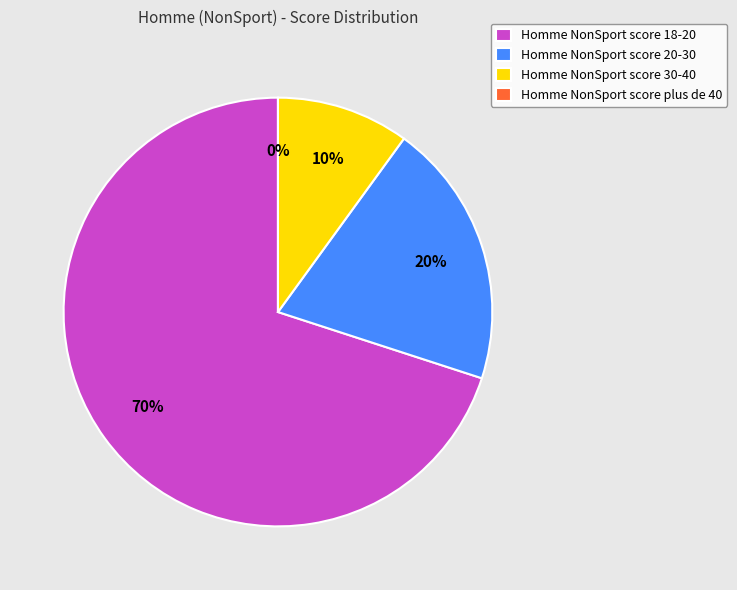

True or false: plus de 40 accounts for 12% of the total.

False